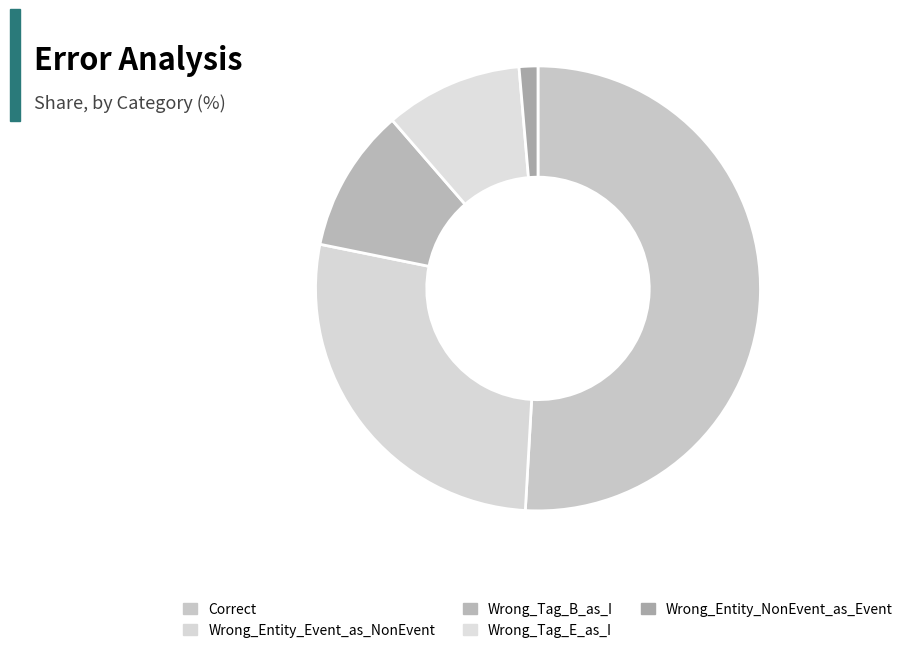

Approximately how many times larger is the value at Wrong_Entity_NonEvent_as_Event compared to Wrong_Entity_Event_as_NonEvent?

0.1